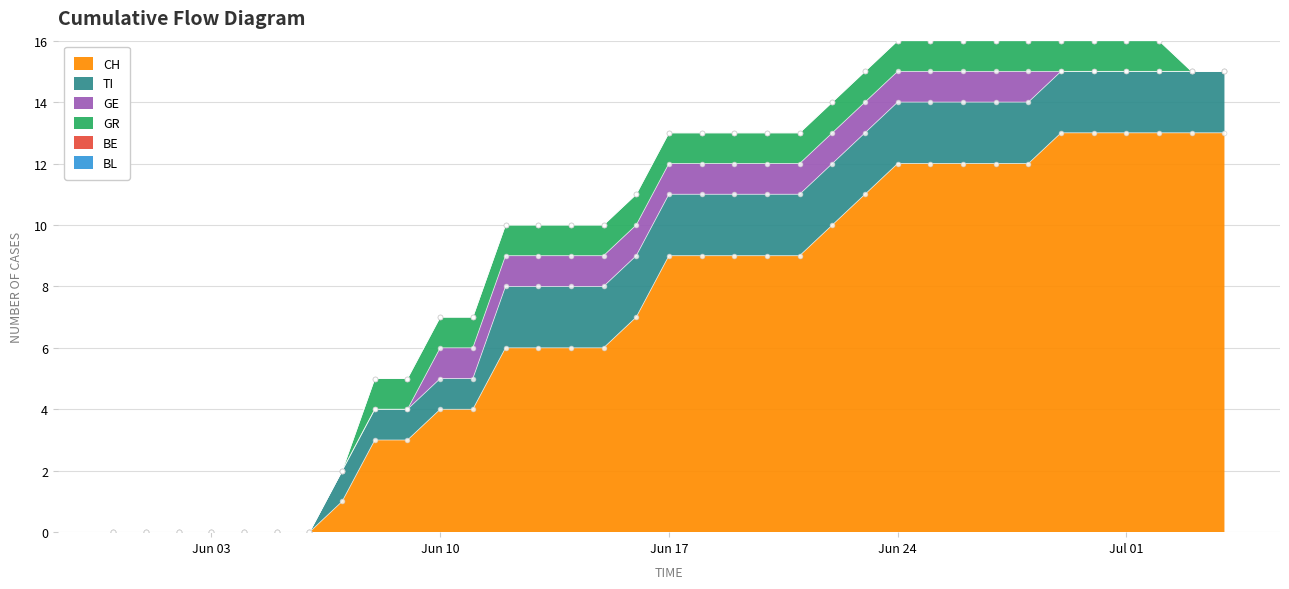

At how many categories does at least one series exceed 5?

23